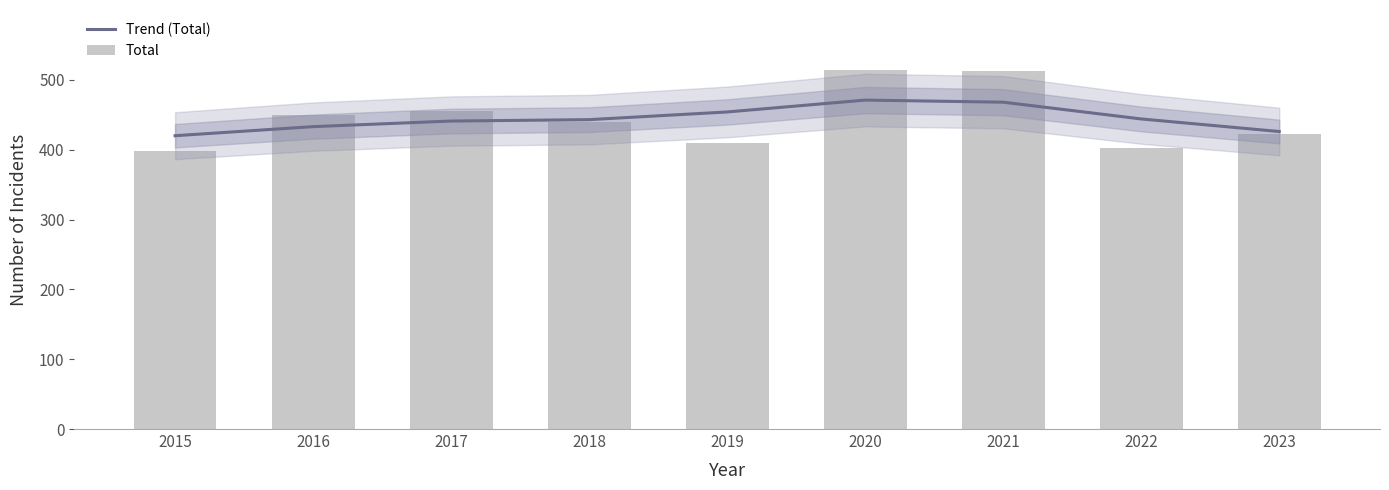

At which category is the sum across all series the highest?

2020